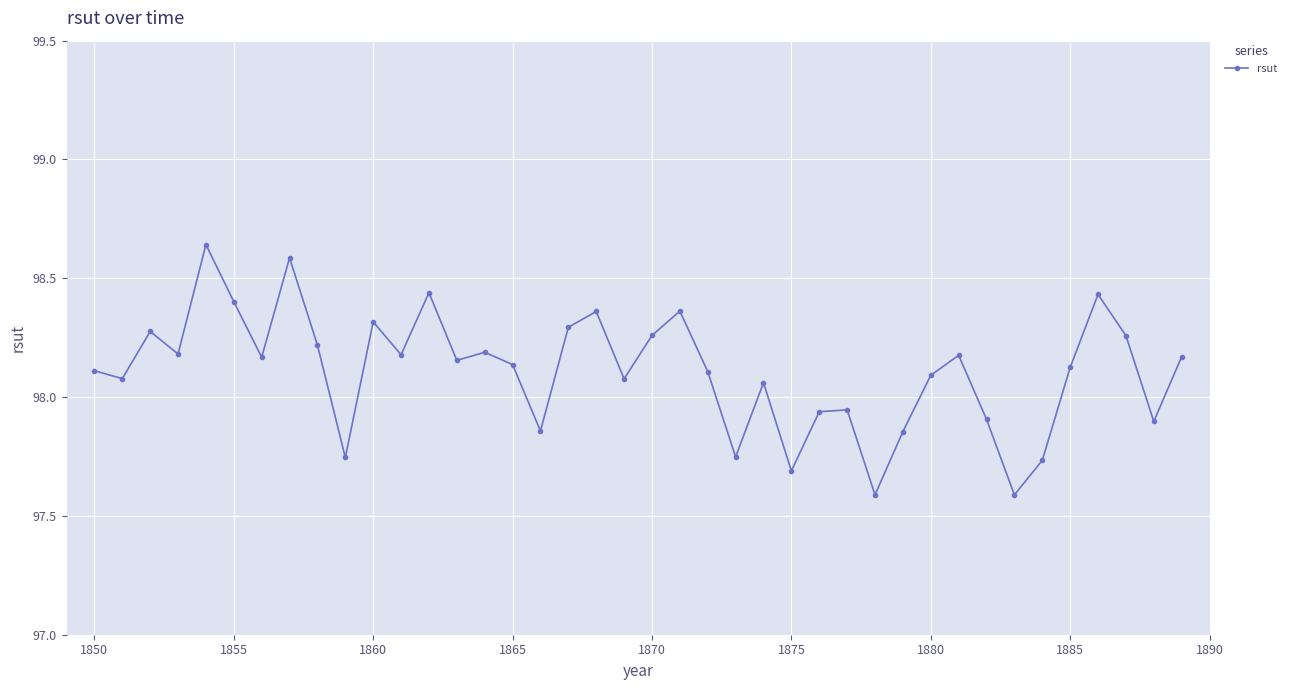

What is the minimum value shown in the chart?

97.6